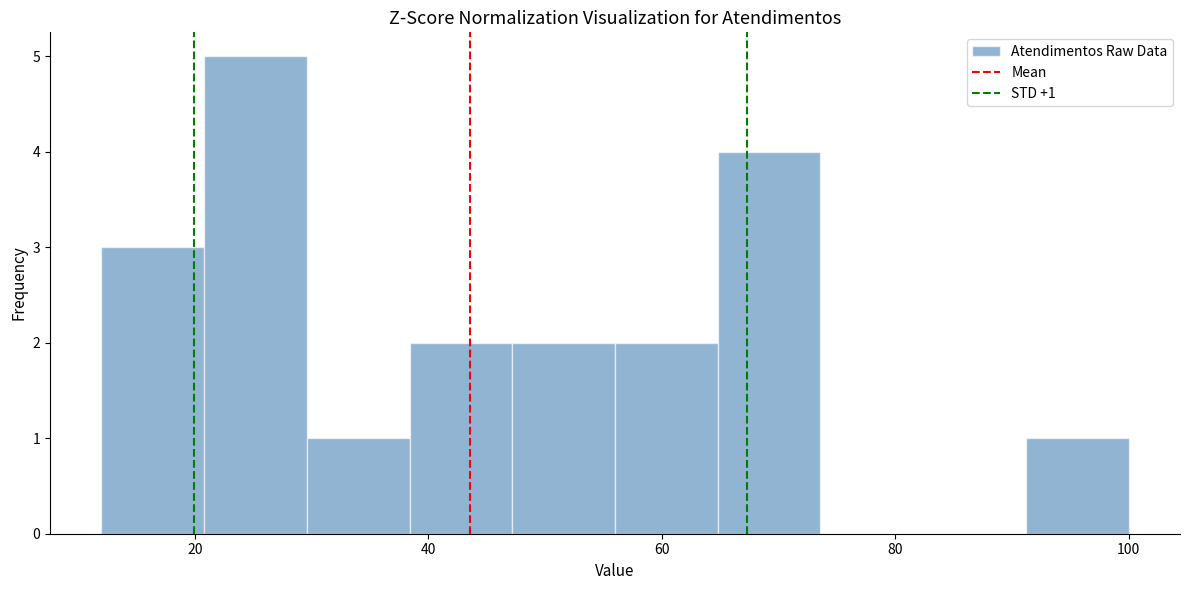

Over which range of the x-axis is the bar tallest?

20.8 to 29.6